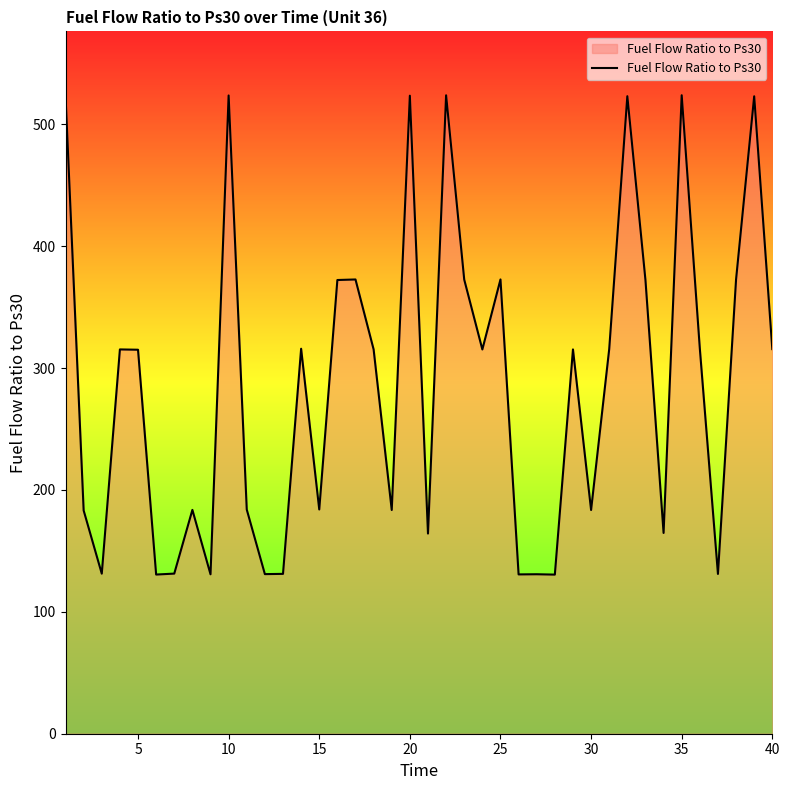

What is the smallest value displayed?

130.5